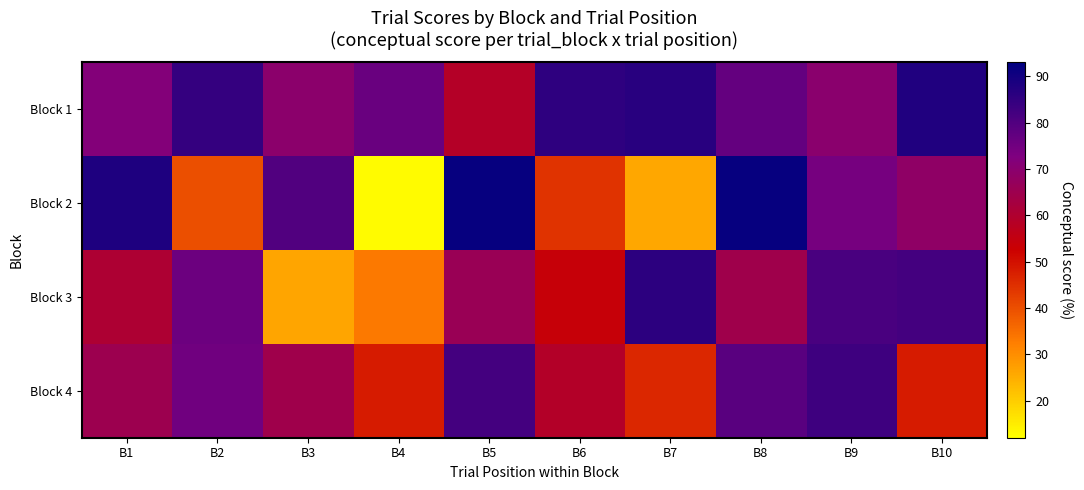

Between B3 and B4, which is larger?

B4